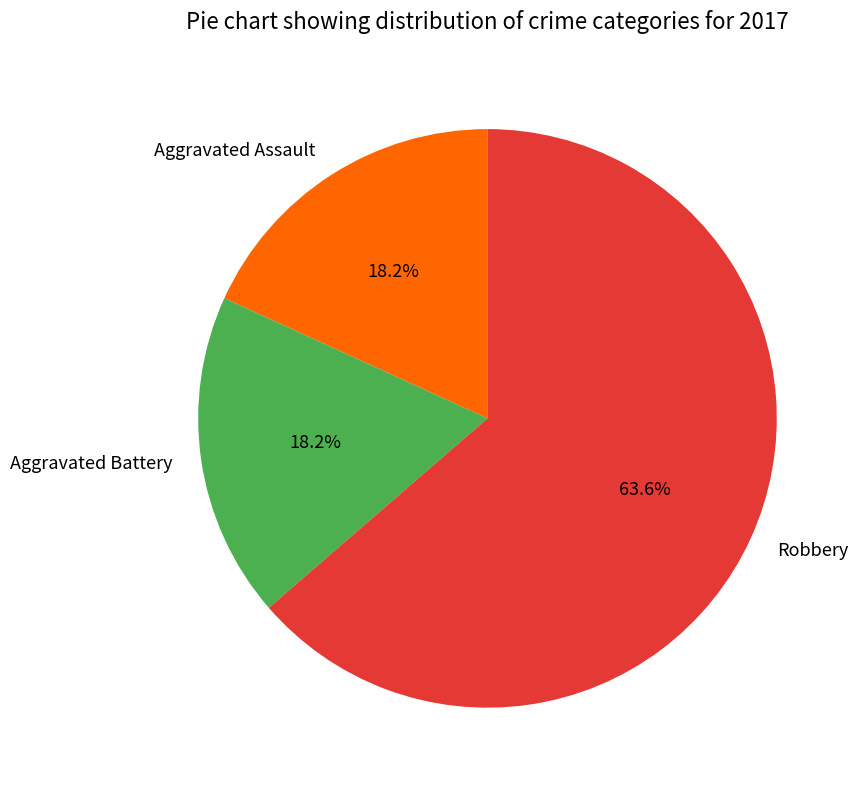

How many slices are in this pie chart?

3